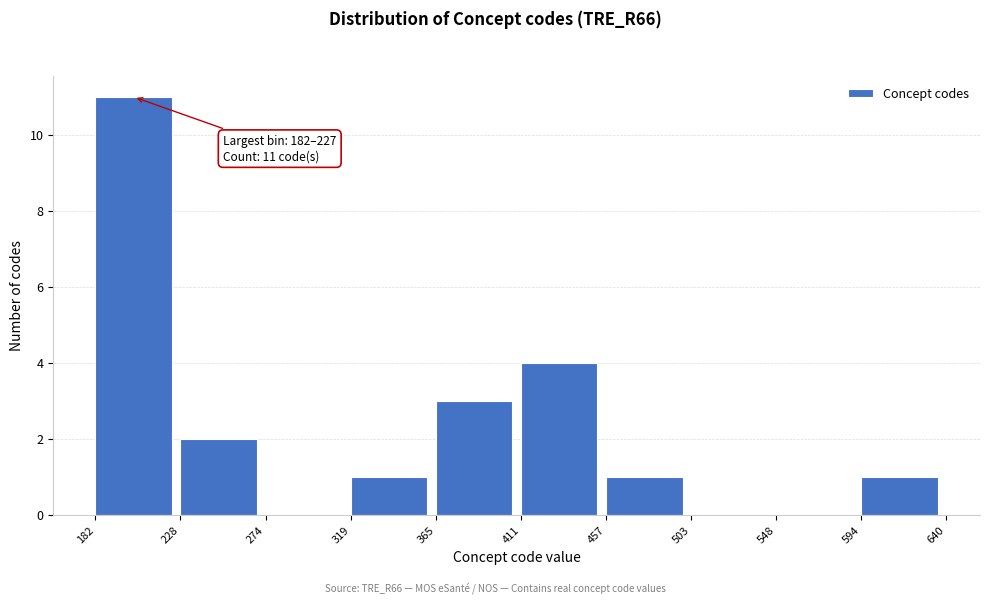

Over which range of the x-axis is the bar tallest?

182 to 228